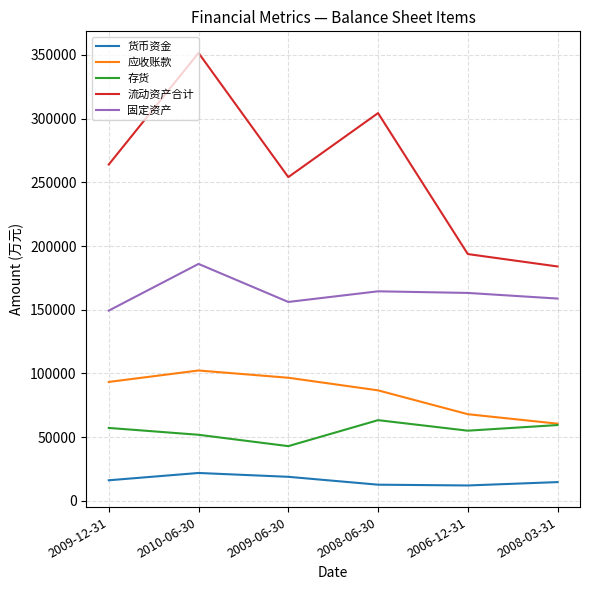

Where does the 固定资产 series first go above 163184?

2010-06-30